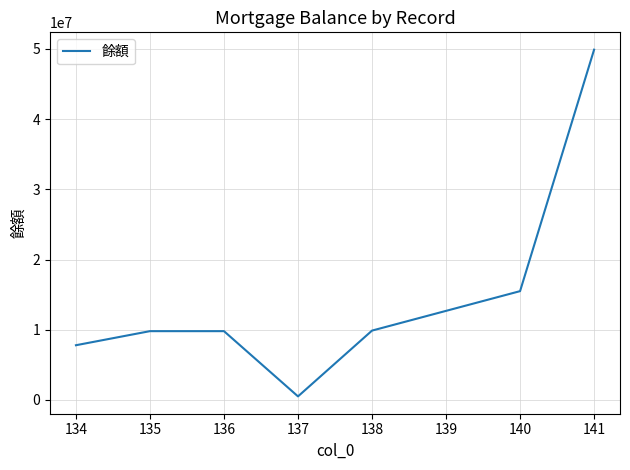

At which category does the chart reach its minimum across all series?

137